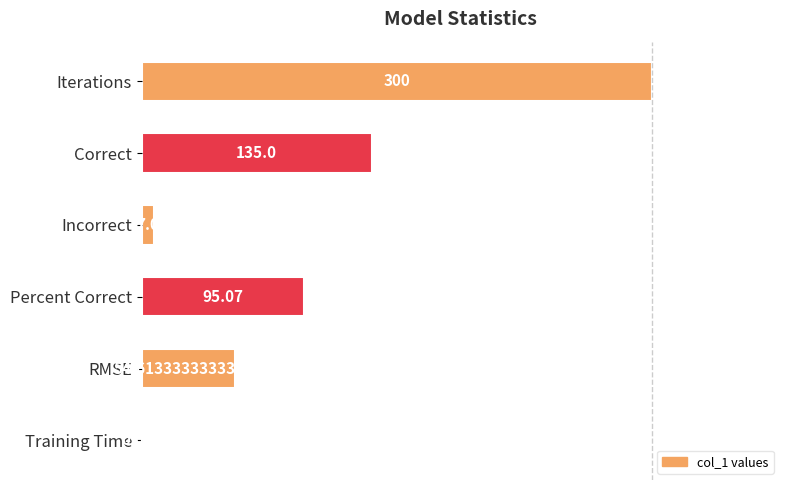

Are the bars horizontal?

Yes